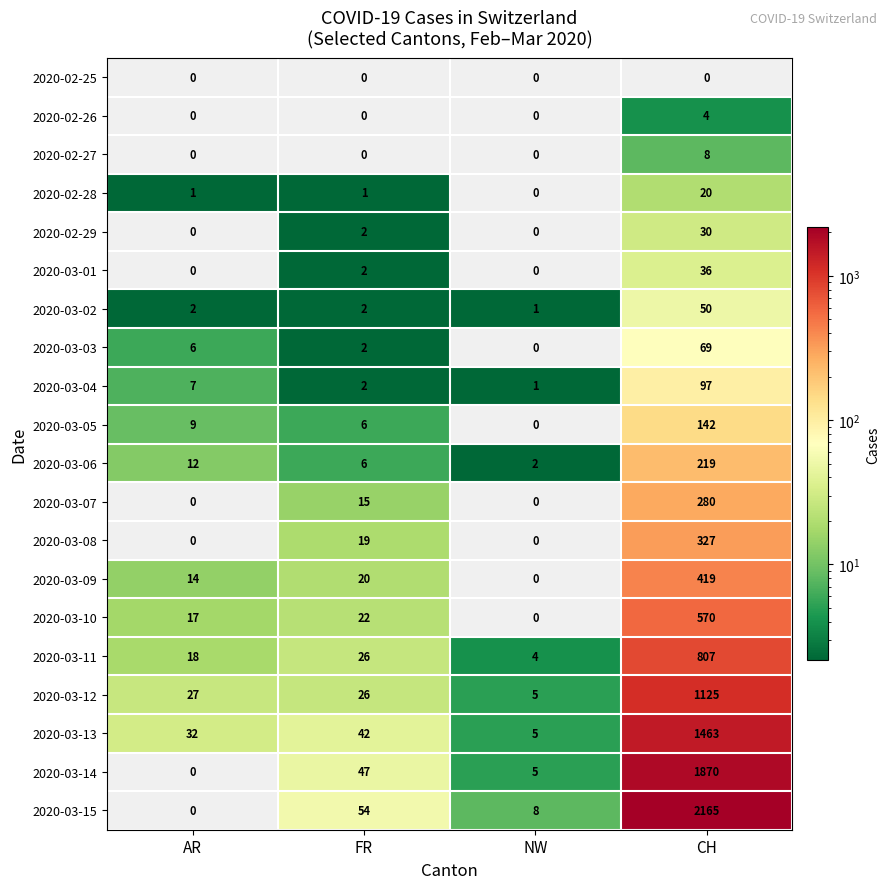

What is the maximum value shown in the chart?

2165